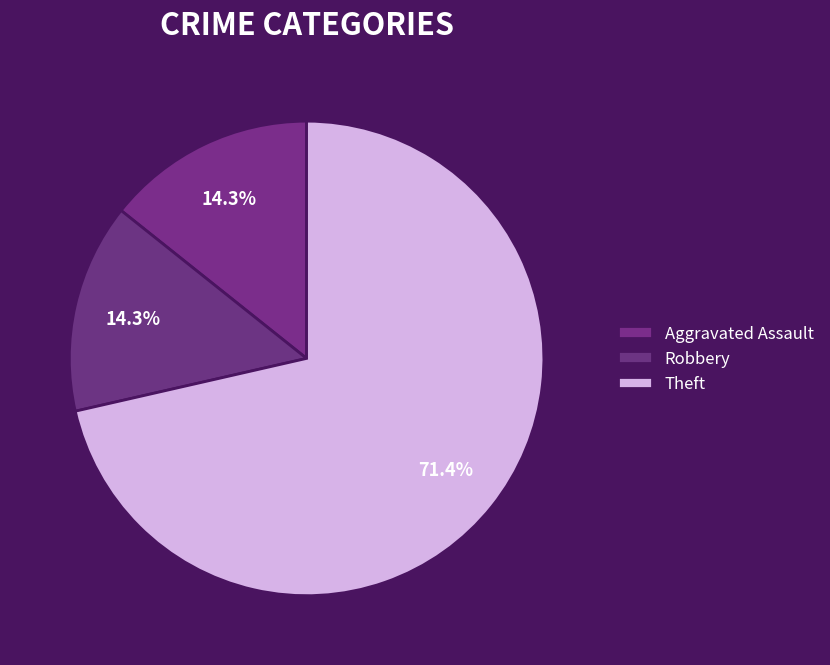

Does Aggravated Assault account for over 50% of the chart?

No